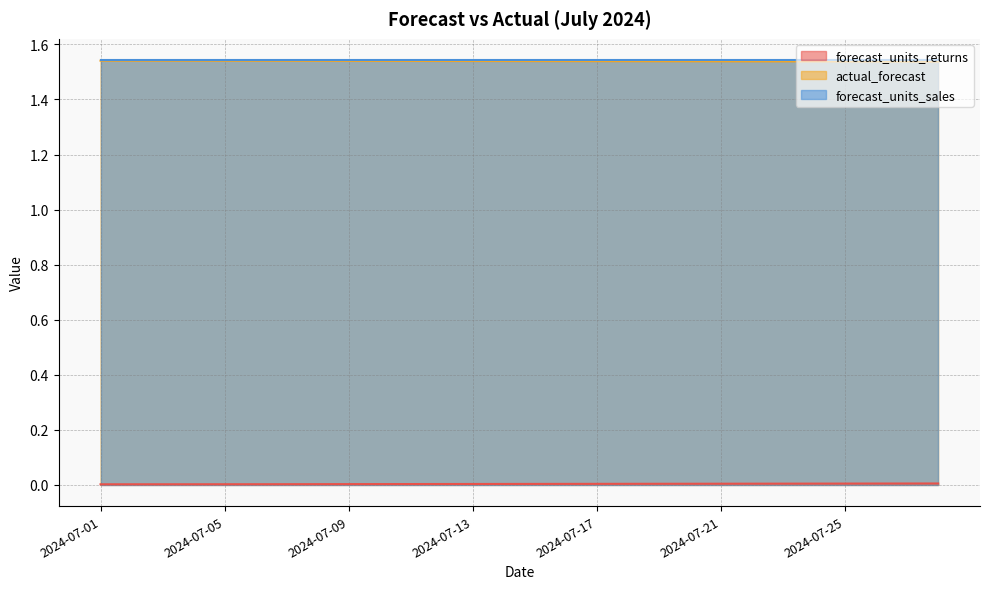

At which category is the sum across all series the highest?

2024-07-01